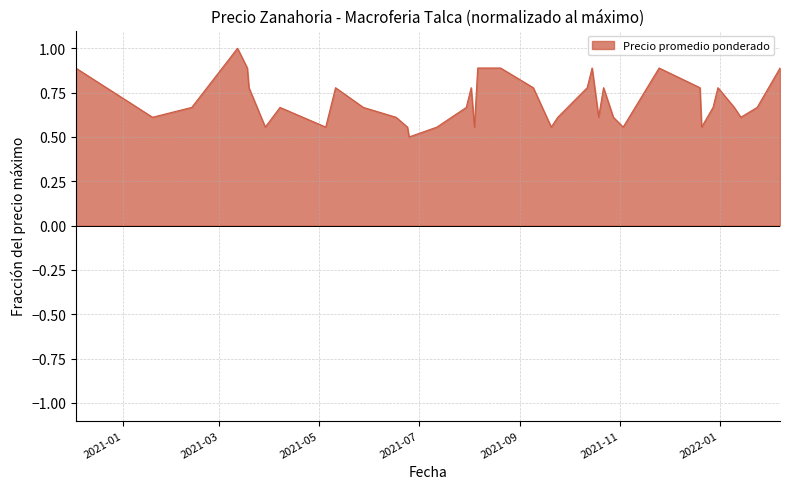

Is it true that the value at 2021-03-18 is 1.2?

False